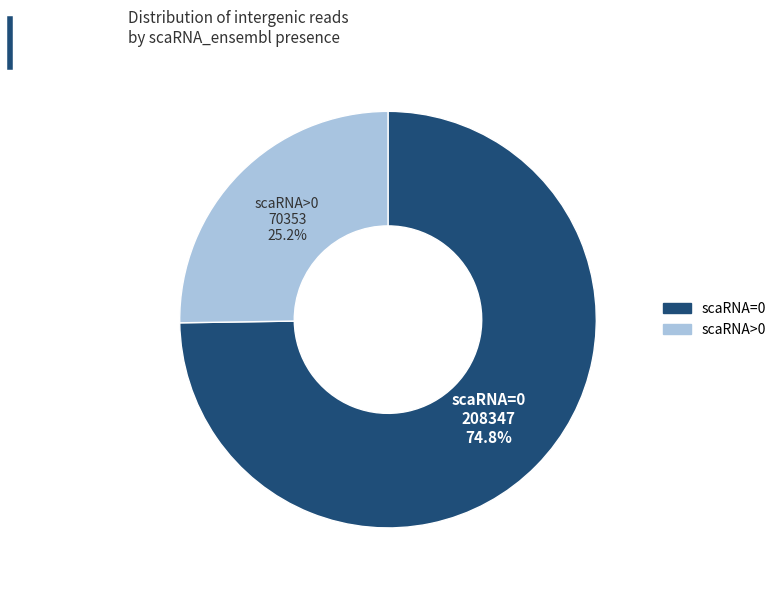

What is the total percentage of scaRNA=0 and scaRNA>0?

100.0%